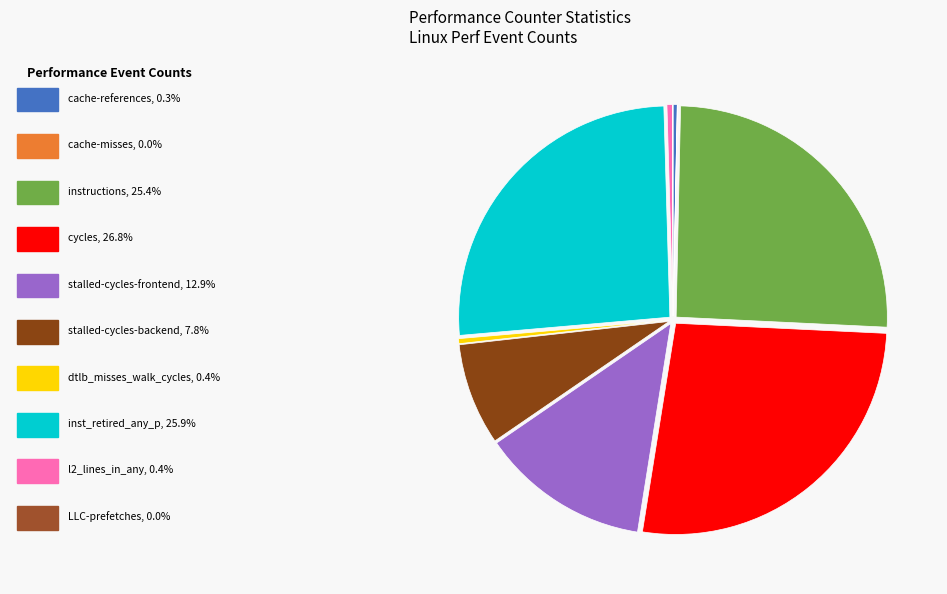

Which slice is the smallest?

cache-misses